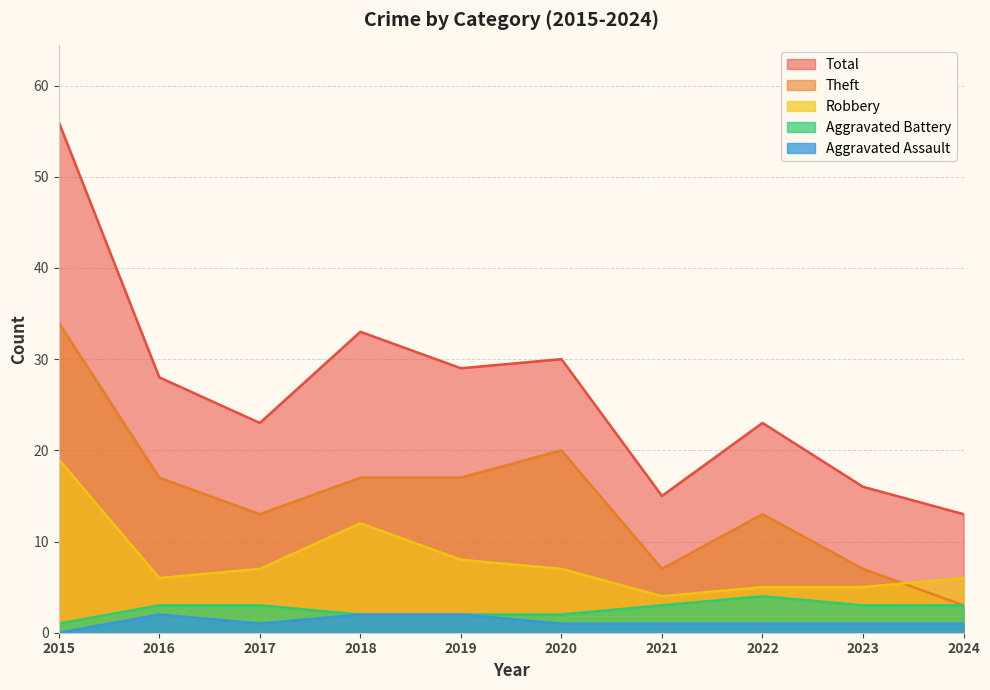

List the labels in order of Theft value, largest first.

2015, 2020, 2016, 2018, 2019, 2017, 2022, 2021, 2023, 2024